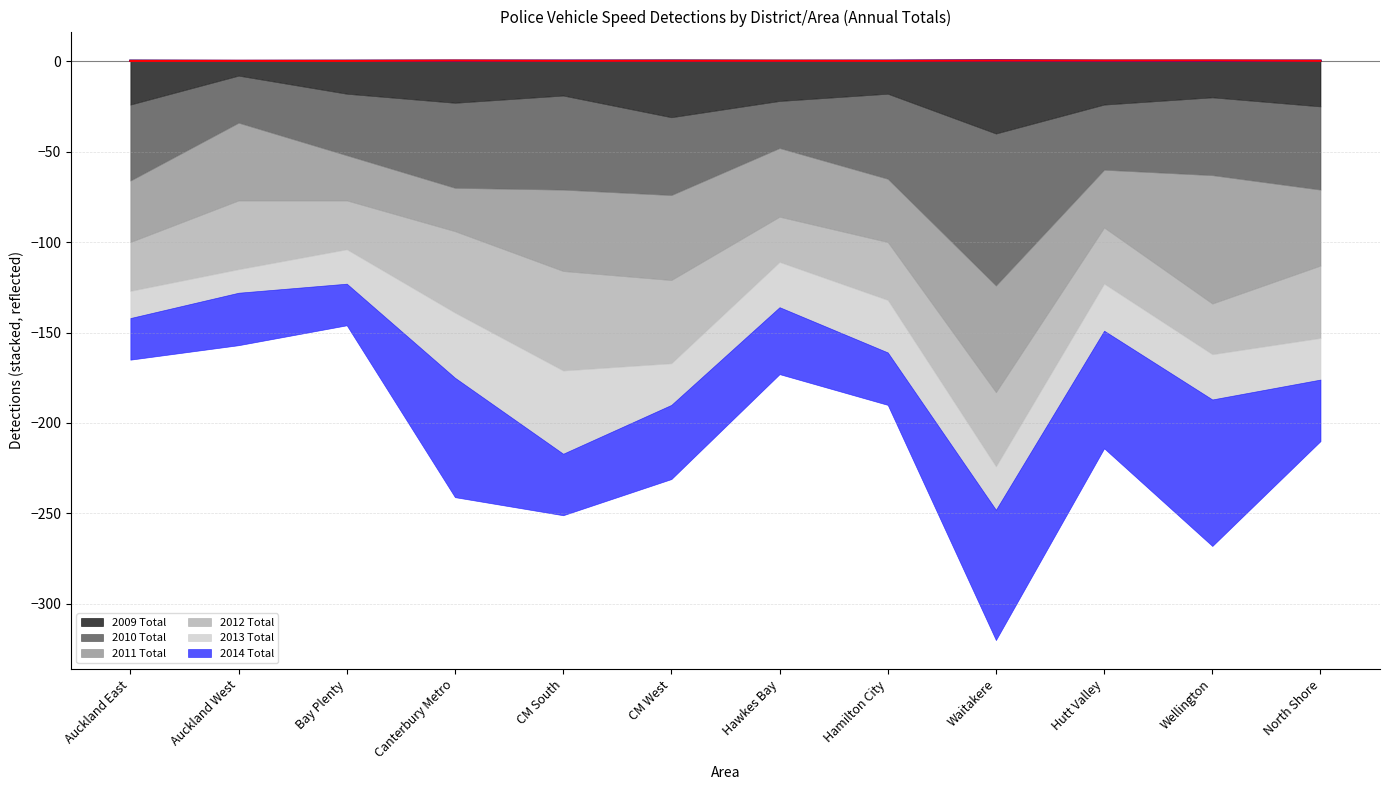

The value of 2010 Total (norm) at Hutt Valley is 0.2. True or false?

True